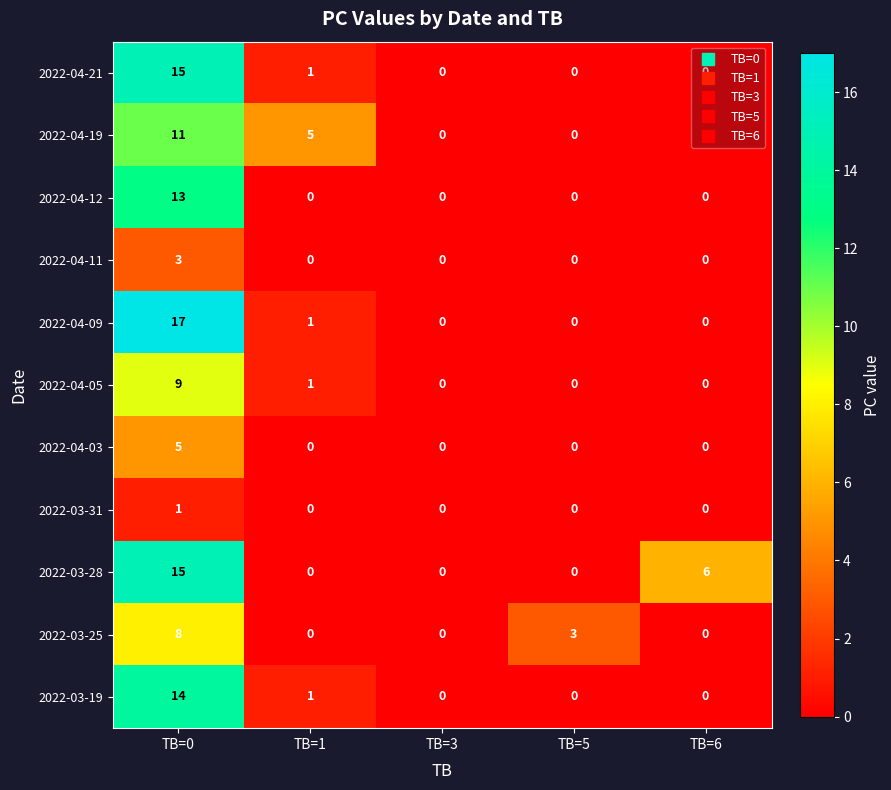

Count the 2022-03-25 values in the range 0 to 3.

4